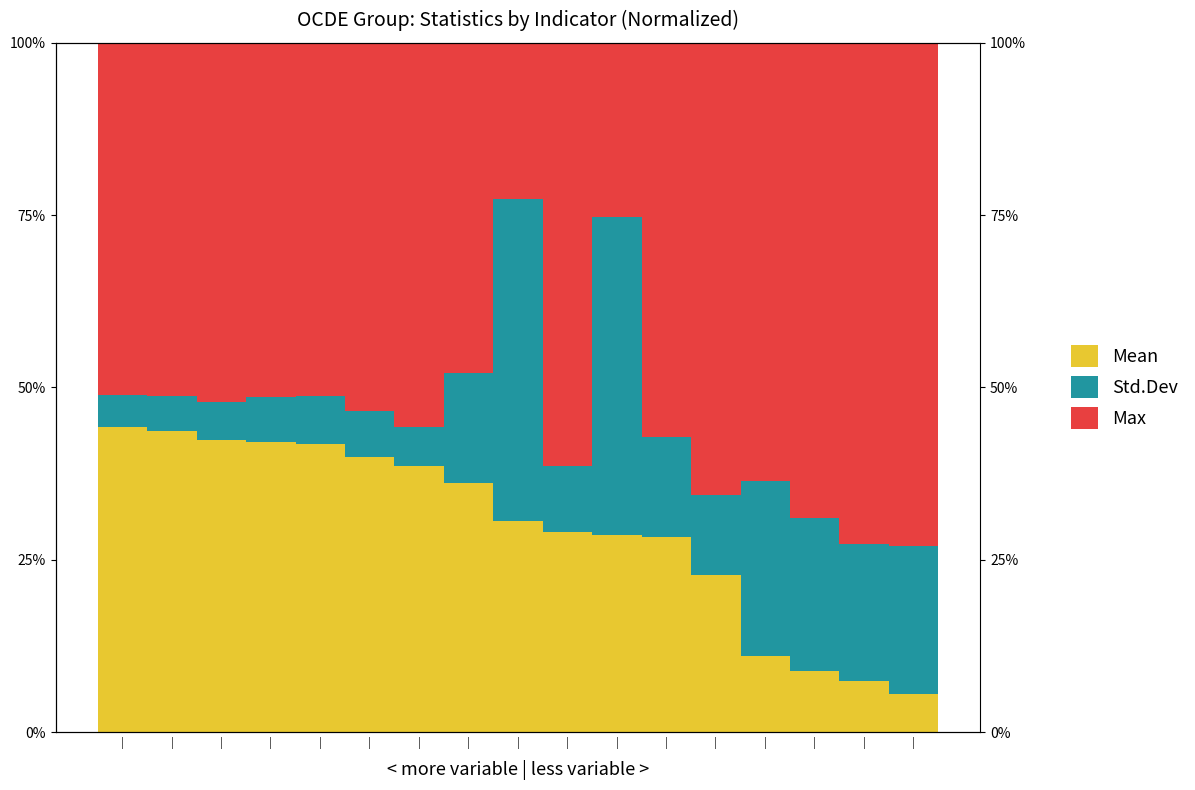

What is the sum of the Mean values at | and |?

39.4